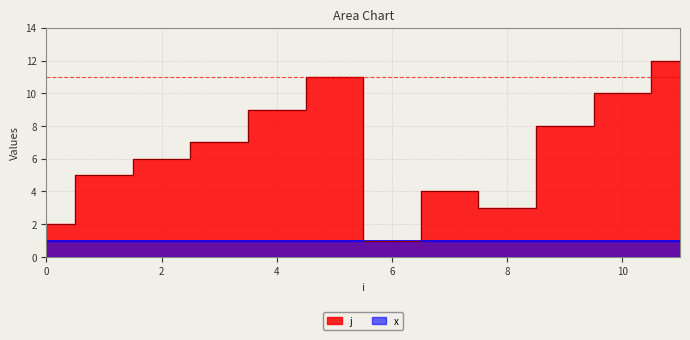

Which has a higher value, 9 or 8?

9